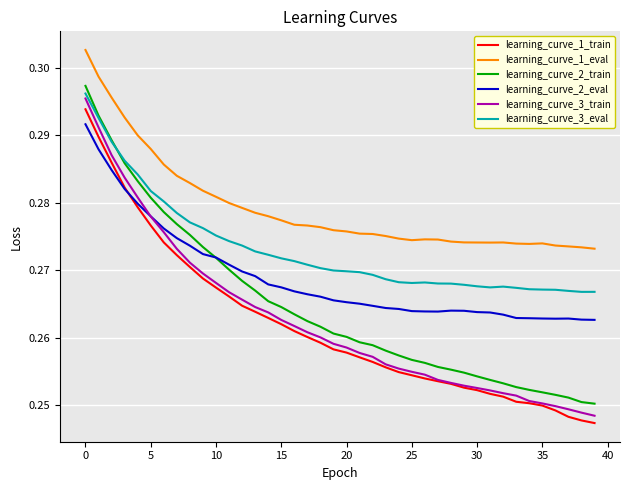

True or false: learning_curve_3_train and learning_curve_1_eval cross at least once.

False